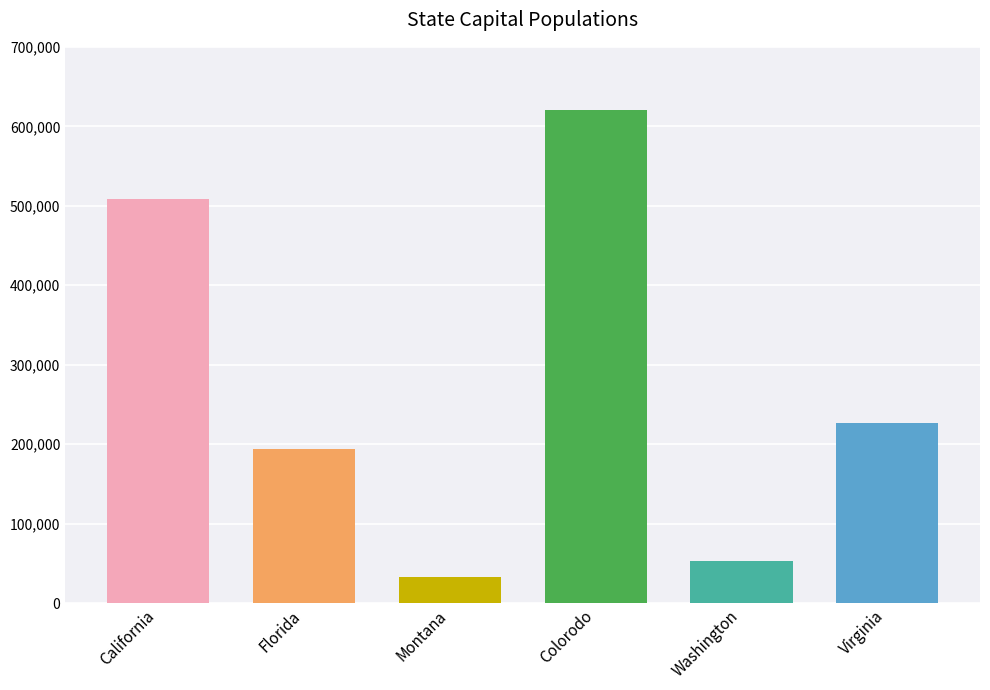

Does the chart contain any negative values?

No